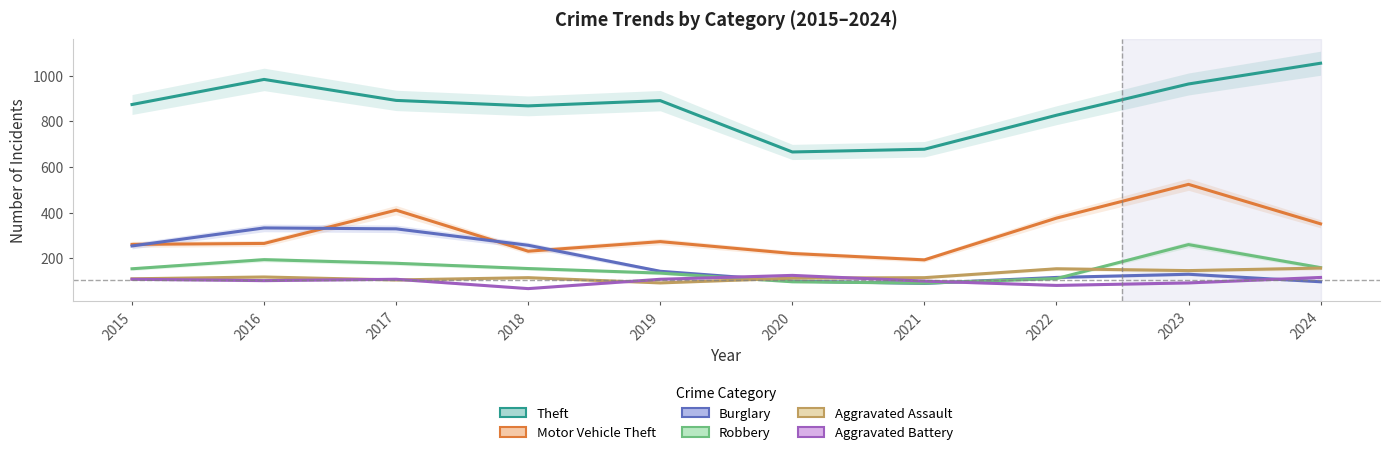

How many intersections are there between Aggravated Assault and Robbery?

2